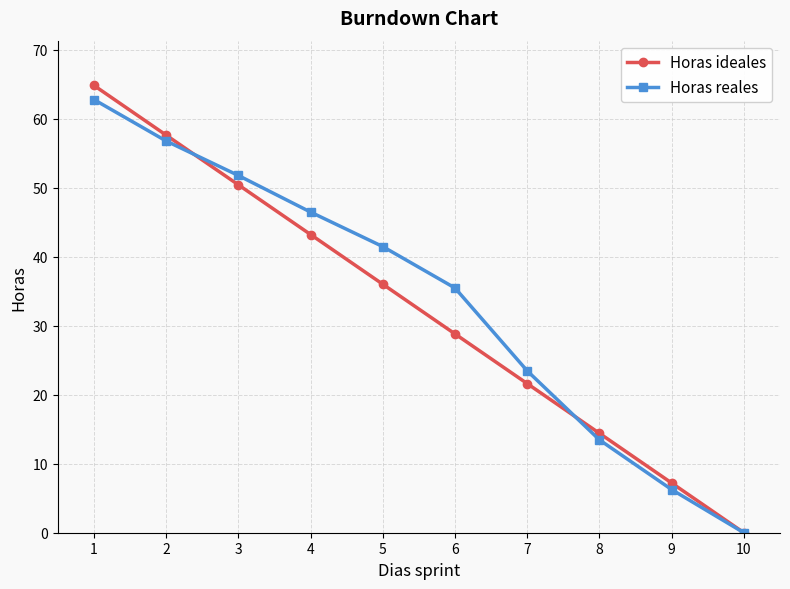

Between 4 and 5, which series saw the biggest shift?

Horas ideales